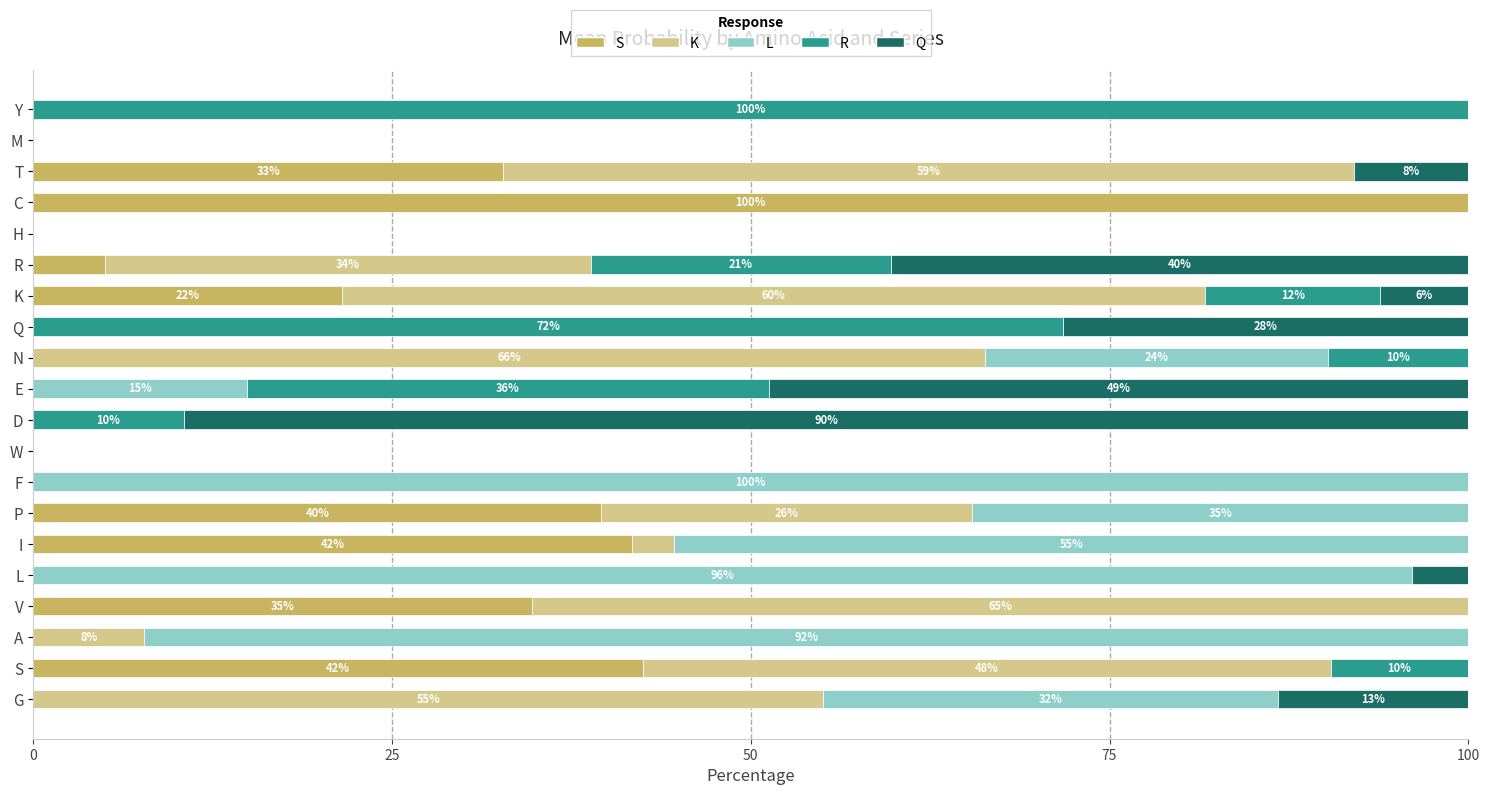

What is the total value across all series at P?

100.0